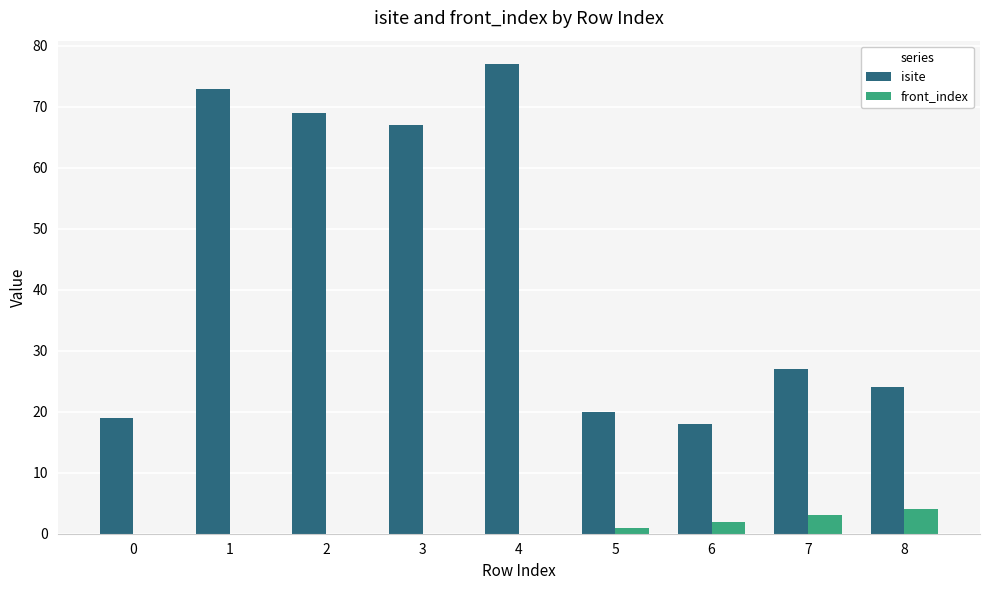

What is the sum of all isite values?

394